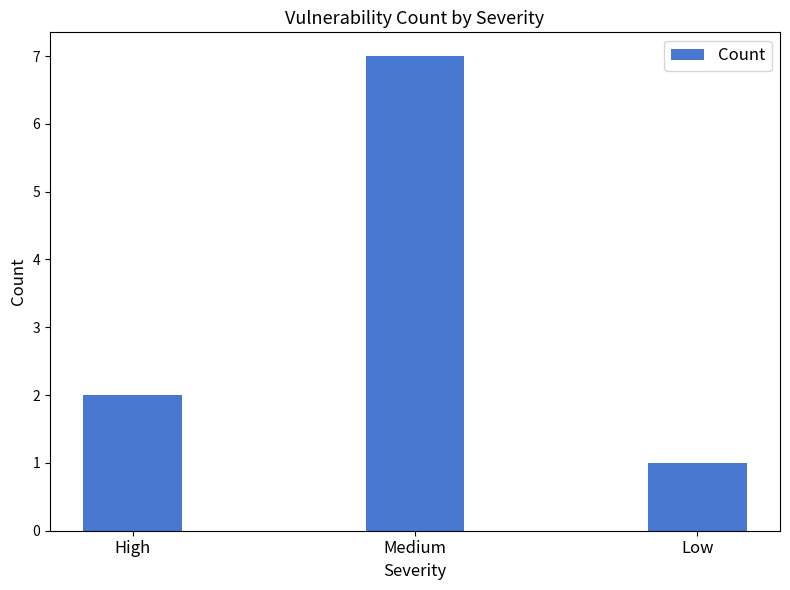

How many data points are less than 2?

1